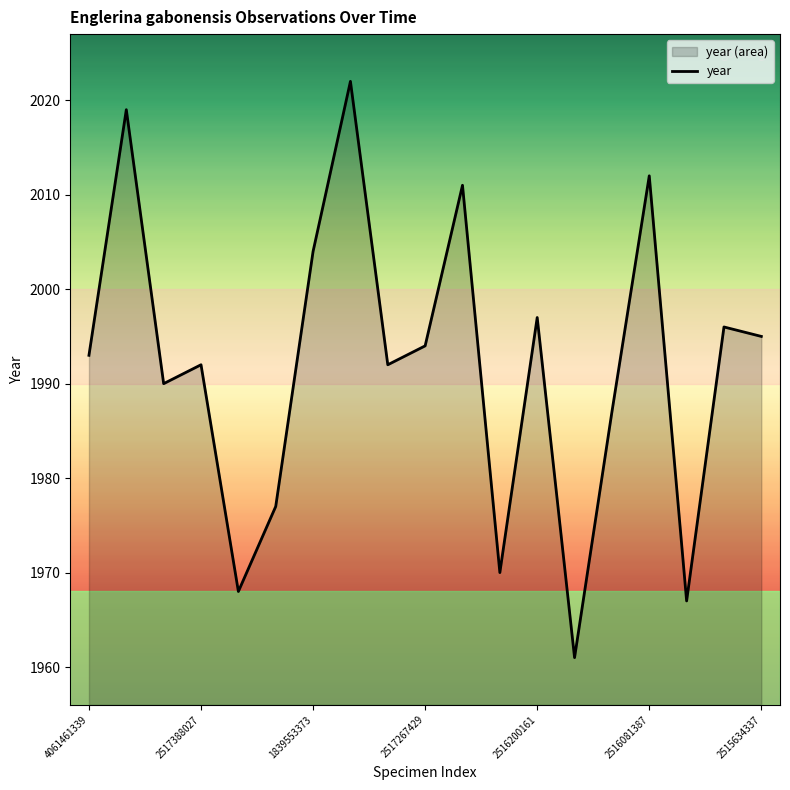

What position from the left is 2515634337?

19